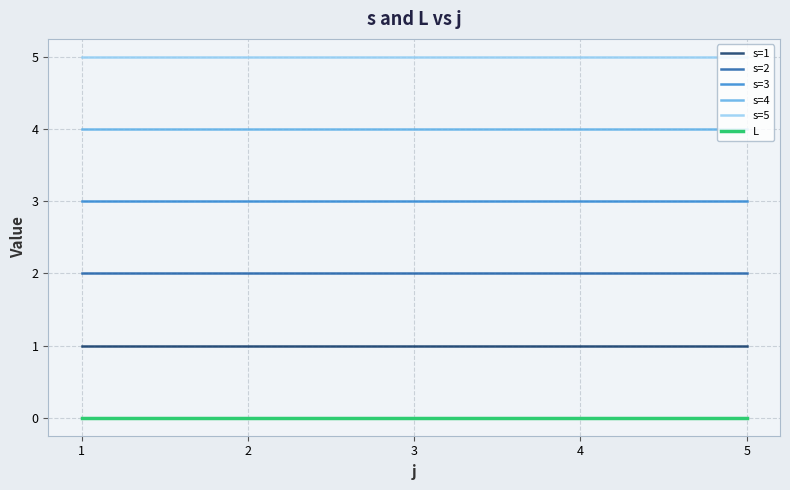

Is the value of s=5 at 2 greater than the value of s=4 at 5?

Yes